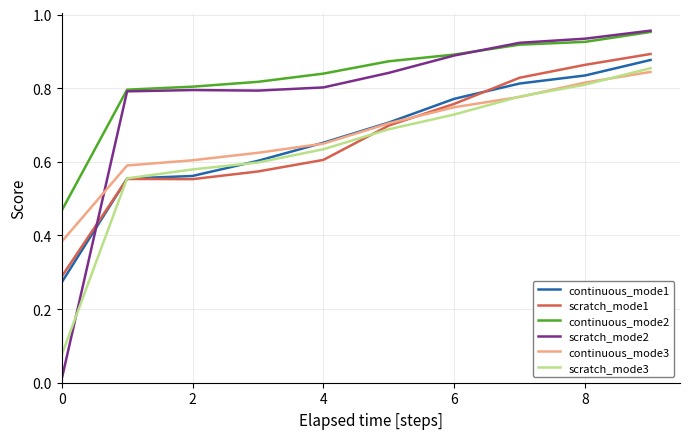

Which series has the largest total across all categories?

continuous_mode2